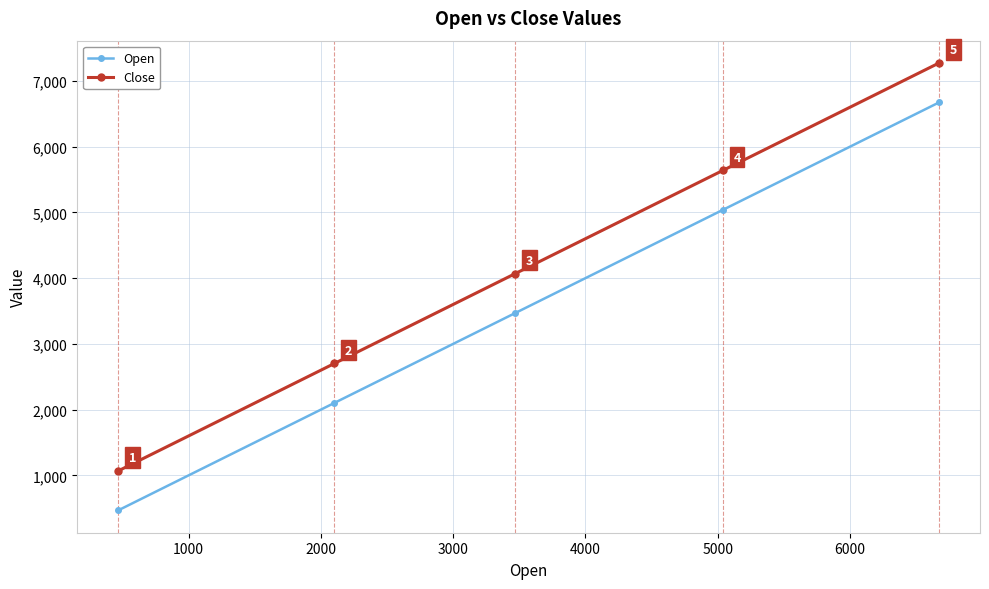

Reading right to left, what are all the values shown in this chart?

Open: 6673	5038	3470	2102	467
Close: 7273	5638	4070	2702	1067